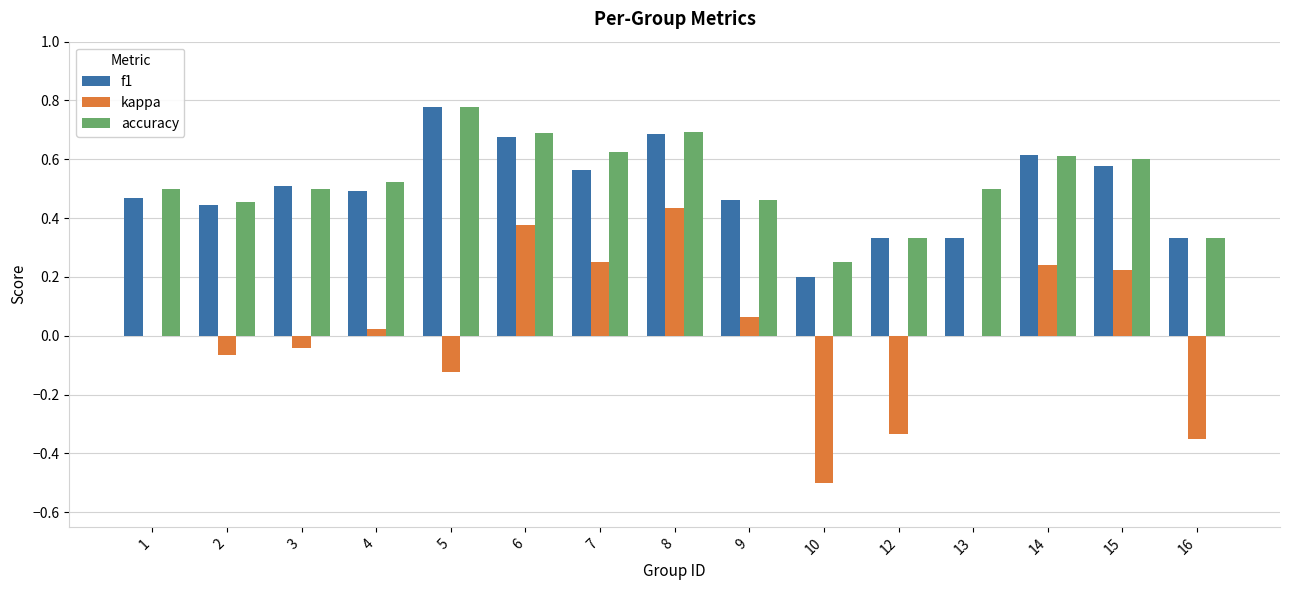

The f1 series shows 0.2 at 10. True or false?

True